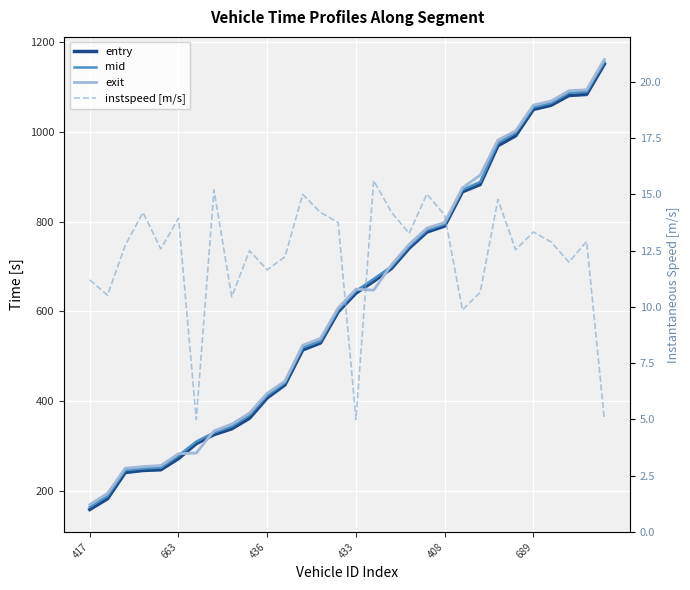

Which category has the lowest value in the exit series?

417